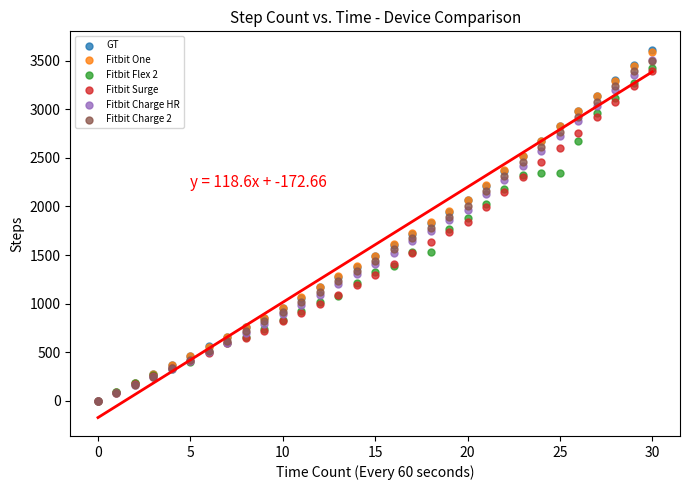

What are all the series names shown in the legend?

GT, Fitbit One, Fitbit Flex 2, Fitbit Surge, Fitbit Charge HR, Fitbit Charge 2